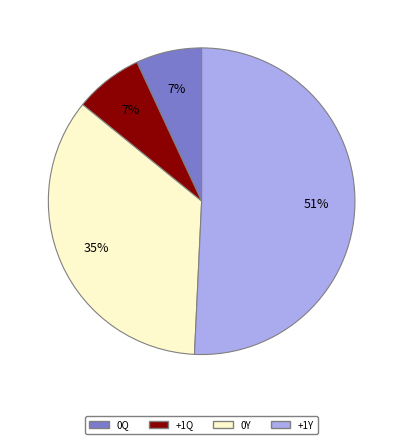

To the nearest percent, what is the difference between the largest and smallest slice percentages?

44%